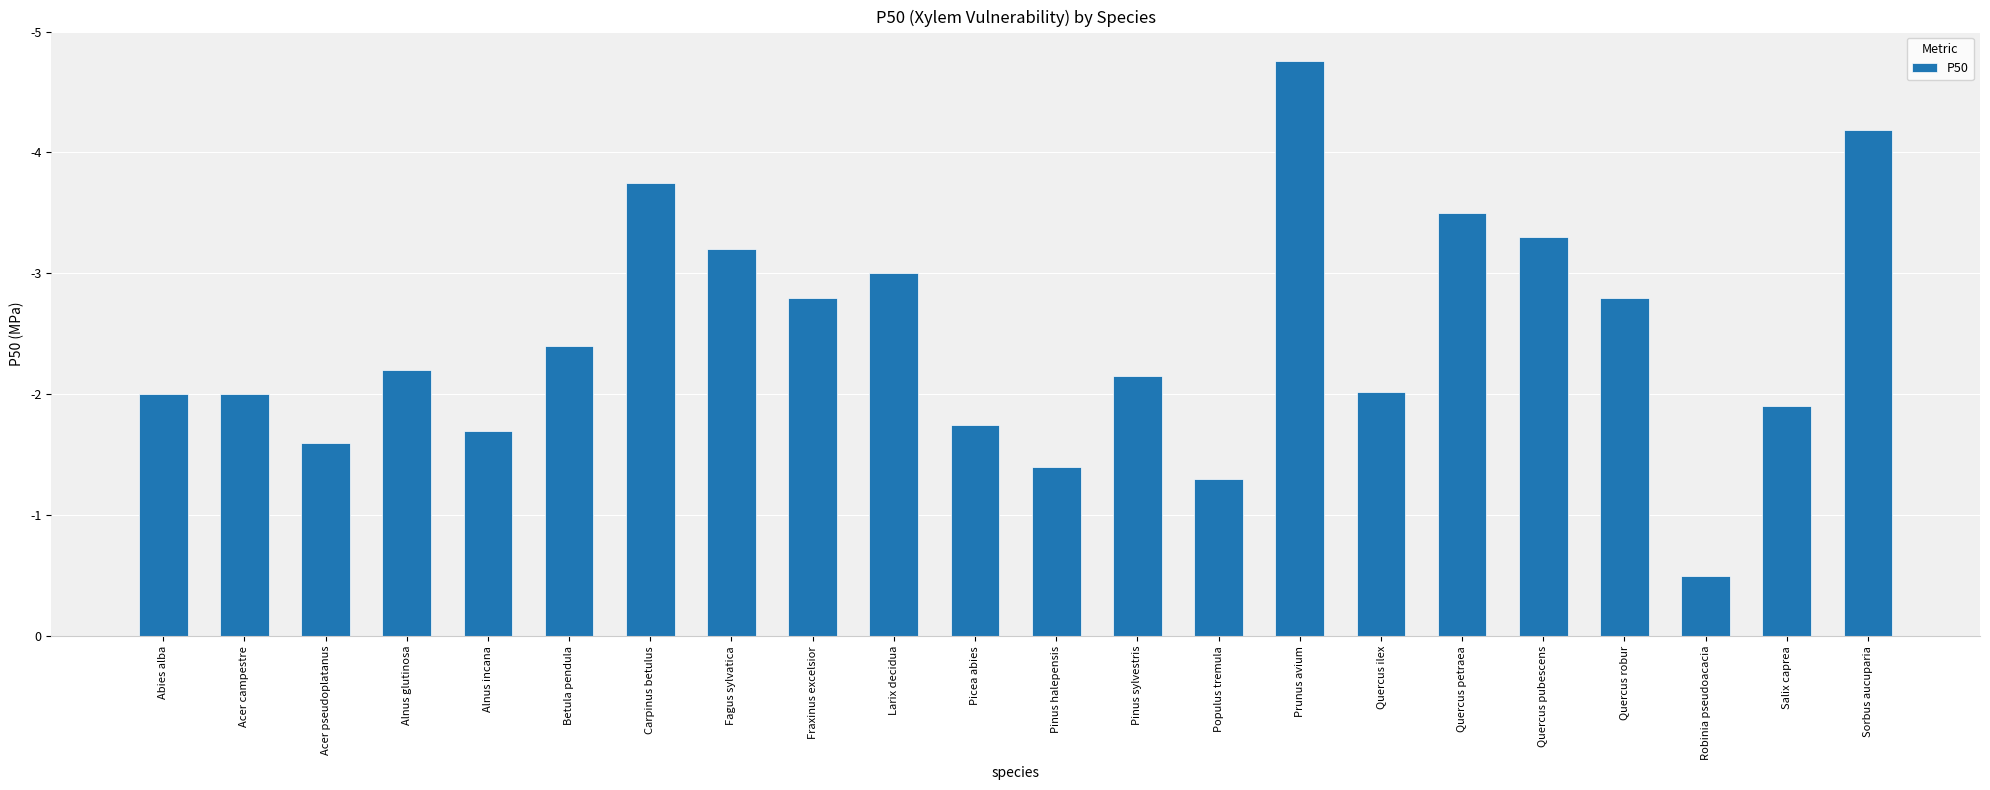

List the labels in order of value, largest first.

Prunus avium, Sorbus aucuparia, Carpinus betulus, Quercus petraea, Quercus pubescens, Fagus sylvatica, Larix decidua, Fraxinus excelsior, Quercus robur, Betula pendula, Alnus glutinosa, Pinus sylvestris, Quercus ilex, Abies alba, Acer campestre, Salix caprea, Picea abies, Alnus incana, Acer pseudoplatanus, Pinus halepensis, Populus tremula, Robinia pseudoacacia